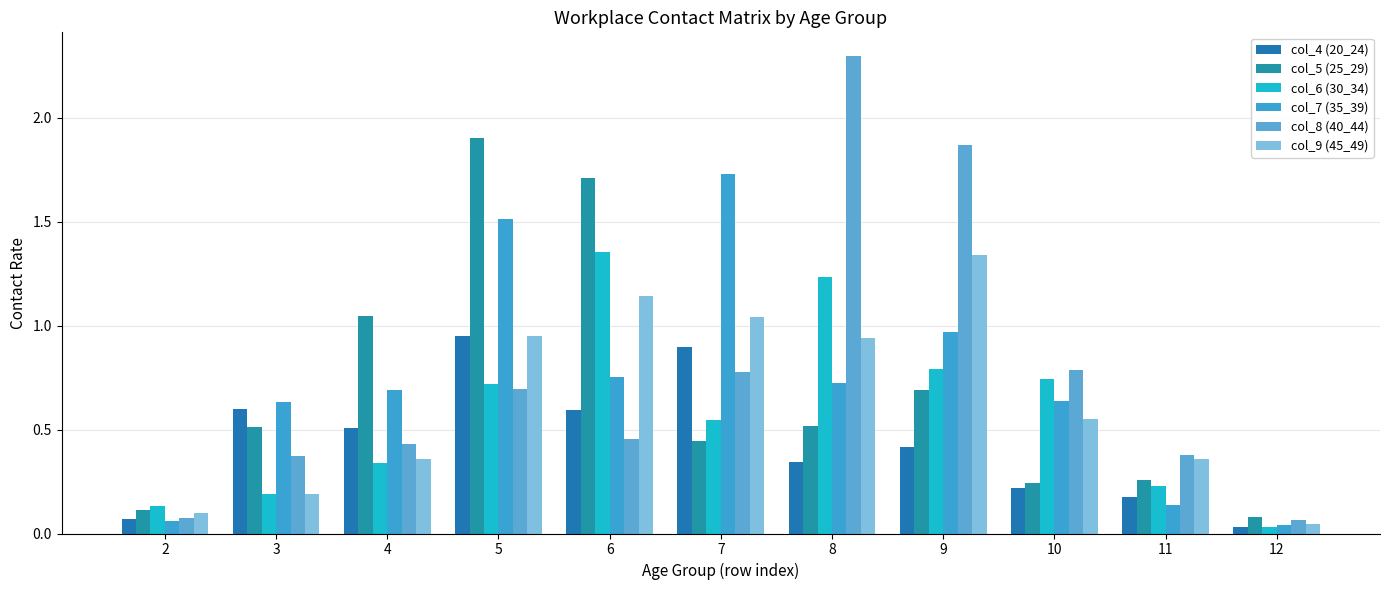

What are all the series names shown in the legend?

col_4 (20_24), col_5 (25_29), col_6 (30_34), col_7 (35_39), col_8 (40_44), col_9 (45_49)